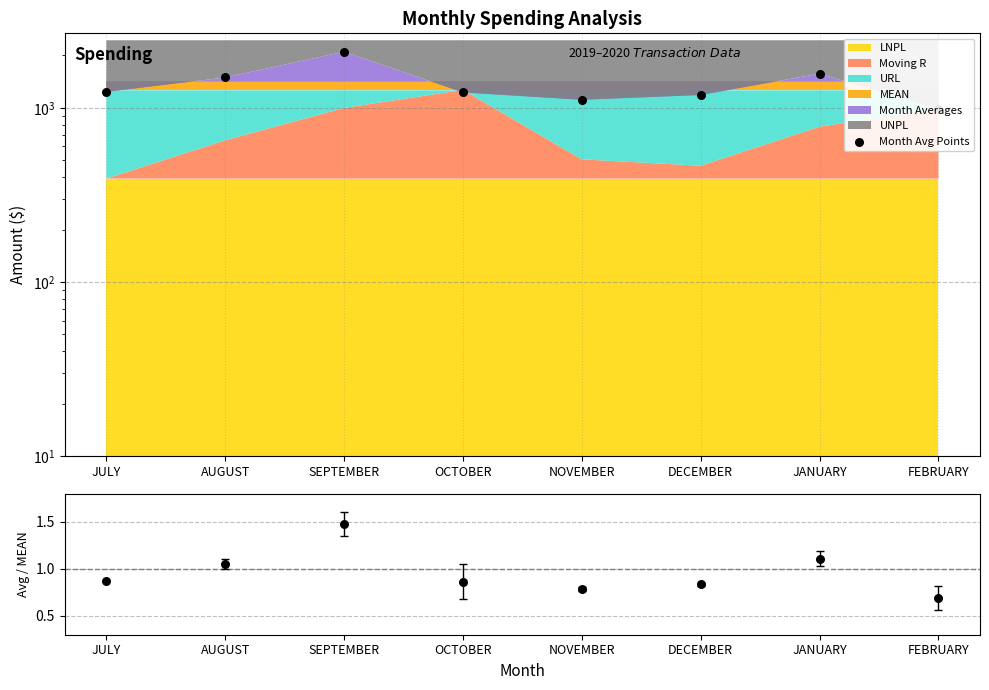

Which series reaches the maximum Y coordinate?

Month Avg Points